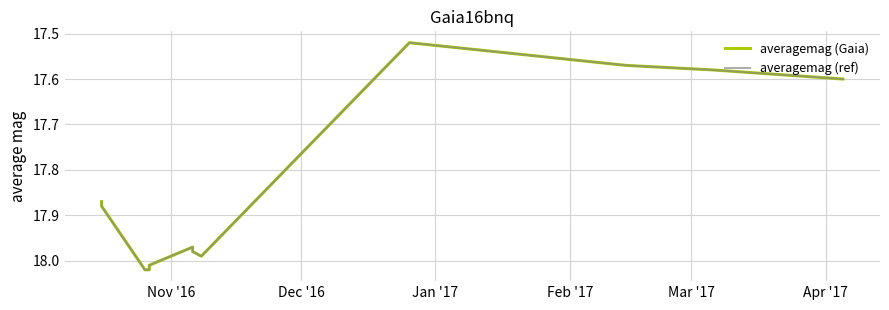

How many data points does each series have?

25